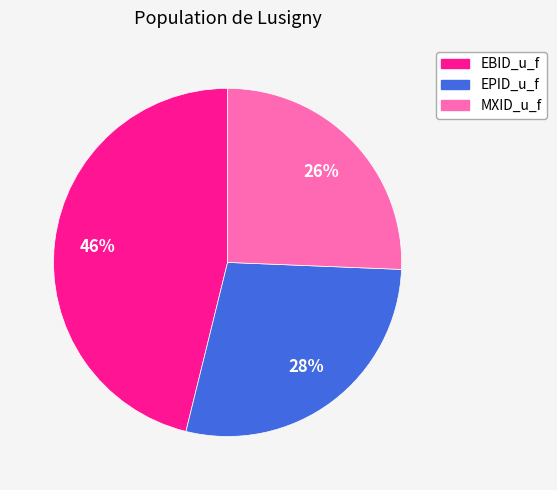

Is there any slice that represents more than half of the pie?

No